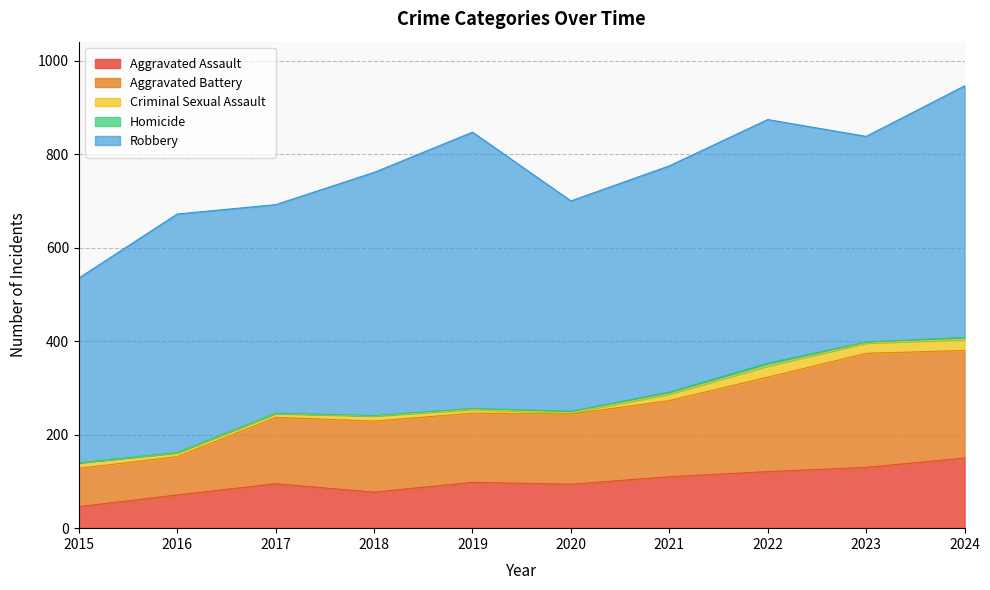

What is the total value across all series at 2018?

761